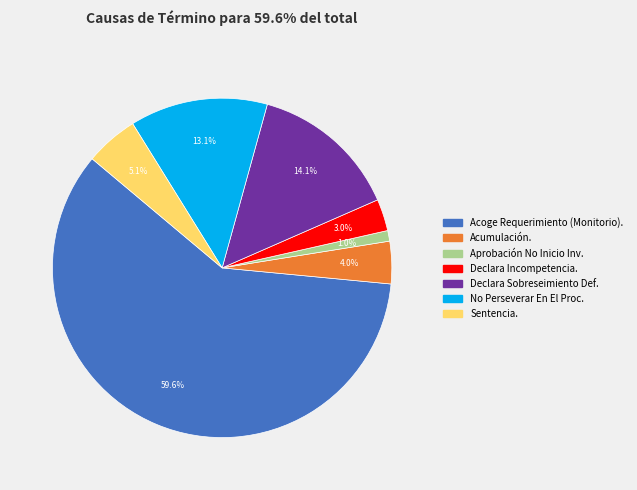

Count the number of slices in the pie.

7